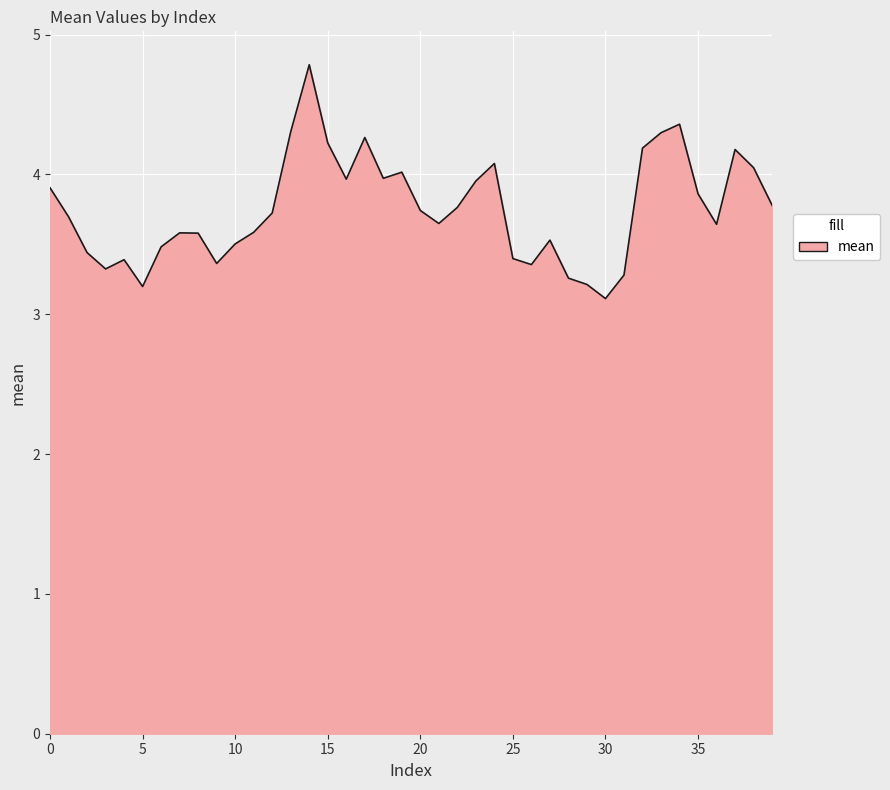

Reading left to right, transcribe all the data shown in this chart.

3.9	3.7	3.4	3.3	3.4	3.2	3.5	3.6	3.6	3.4	3.5	3.6	3.7	4.3	4.8	4.2	4.0	4.3	4.0	4.0	3.7	3.6	3.8	4.0	4.1	3.4	3.4	3.5	3.3	3.2	3.1	3.3	4.2	4.3	4.4	3.9	3.6	4.2	4.0	3.8